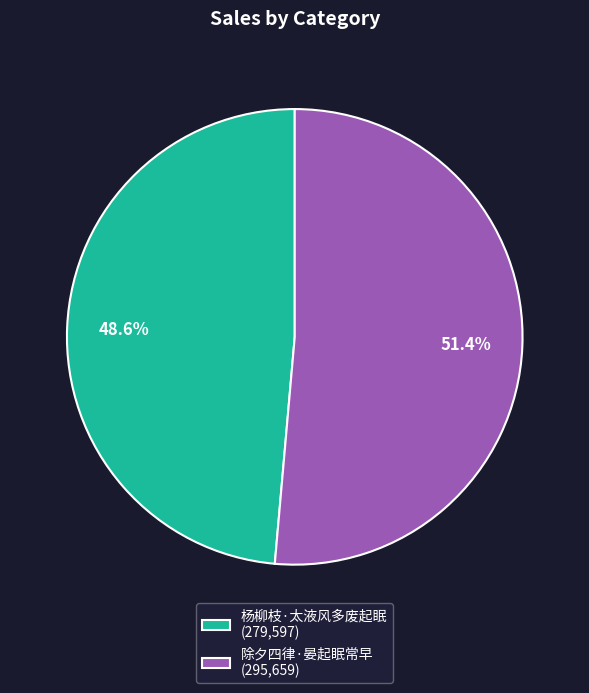

What is the ratio of the value at 杨柳枝·太液风多废起眠 (279,597) to the value at 除夕四律·晏起眠常早 (295,659)?

0.9